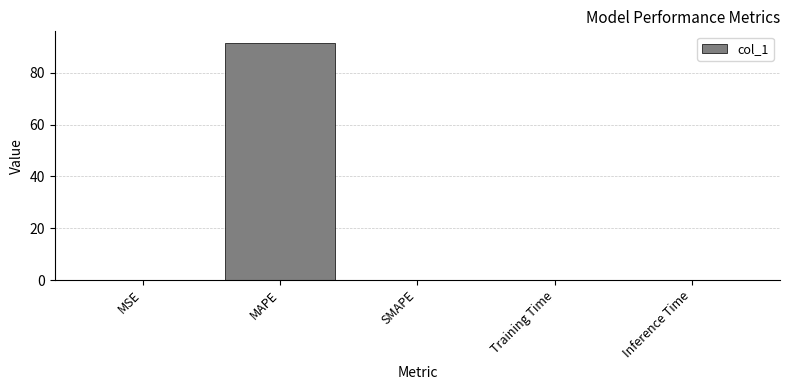

What is the sum of all values?

91.4